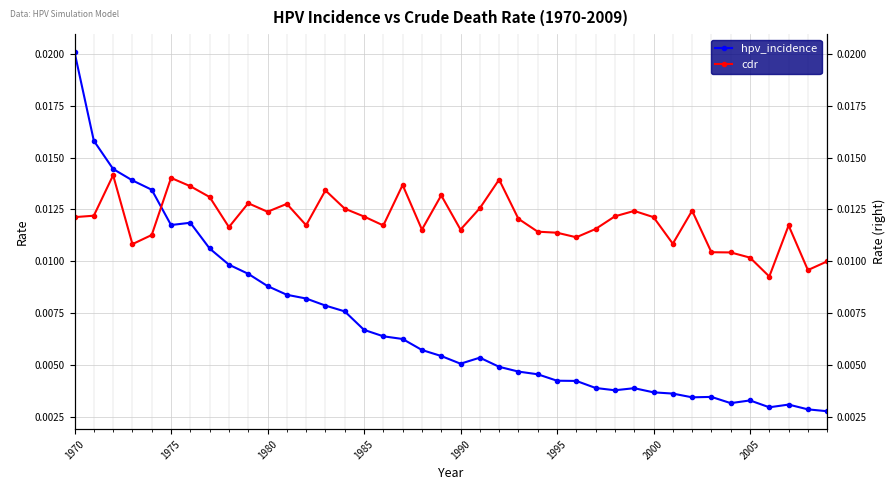

How many intersections are there between hpv_incidence and cdr?

1